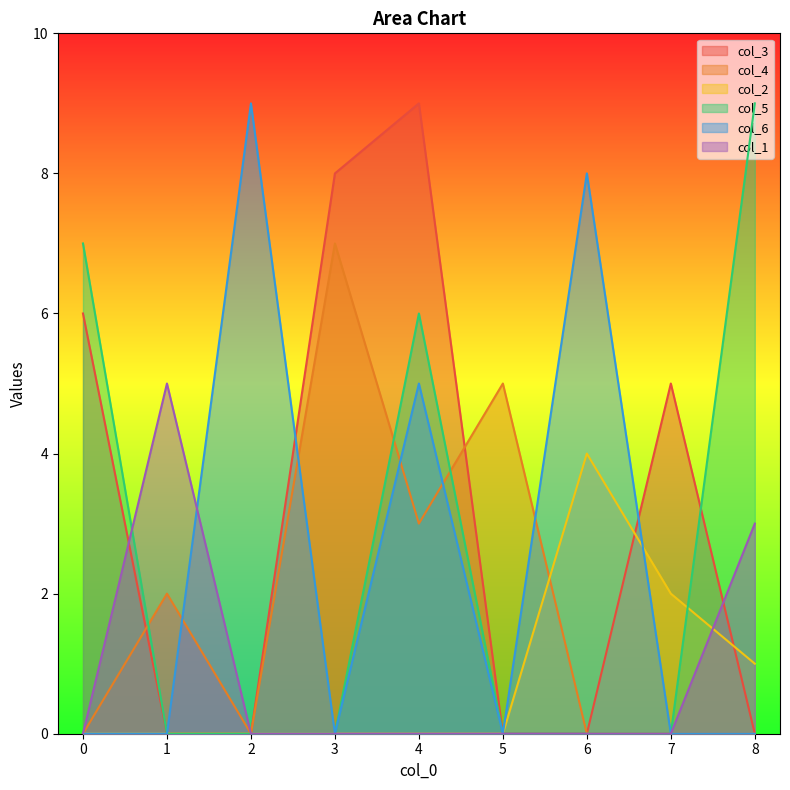

Is the value of col_2 at 3 greater than the value of col_6 at 0?

No